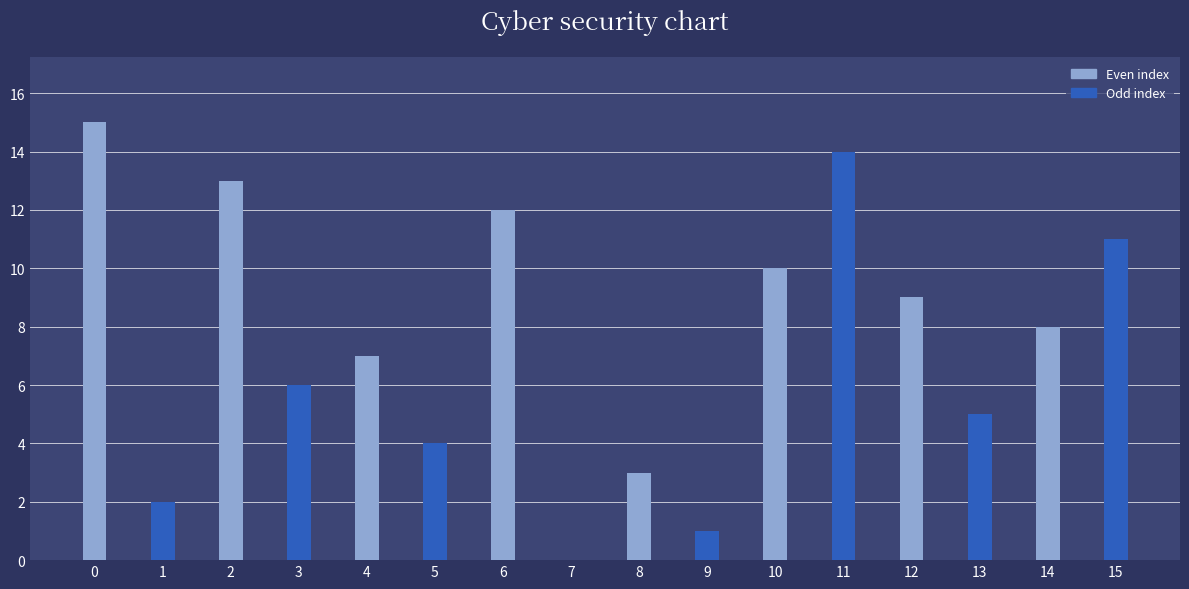

Where is the data nearest to the value 7?

4